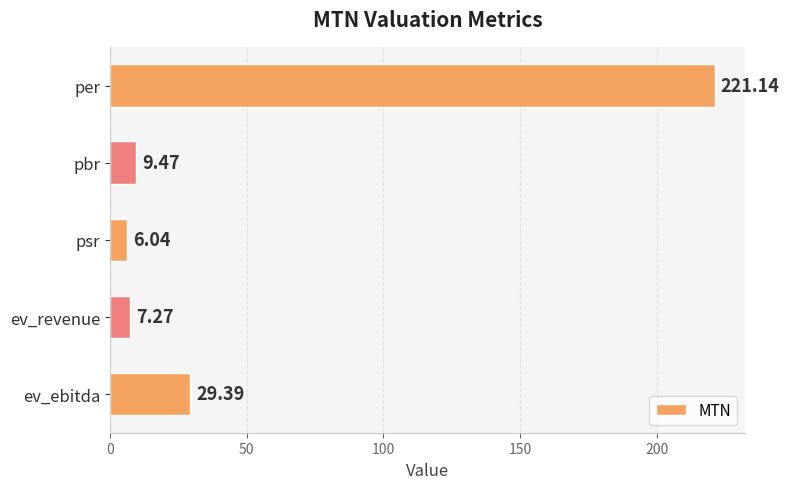

Which label corresponds to the largest value in the chart?

per